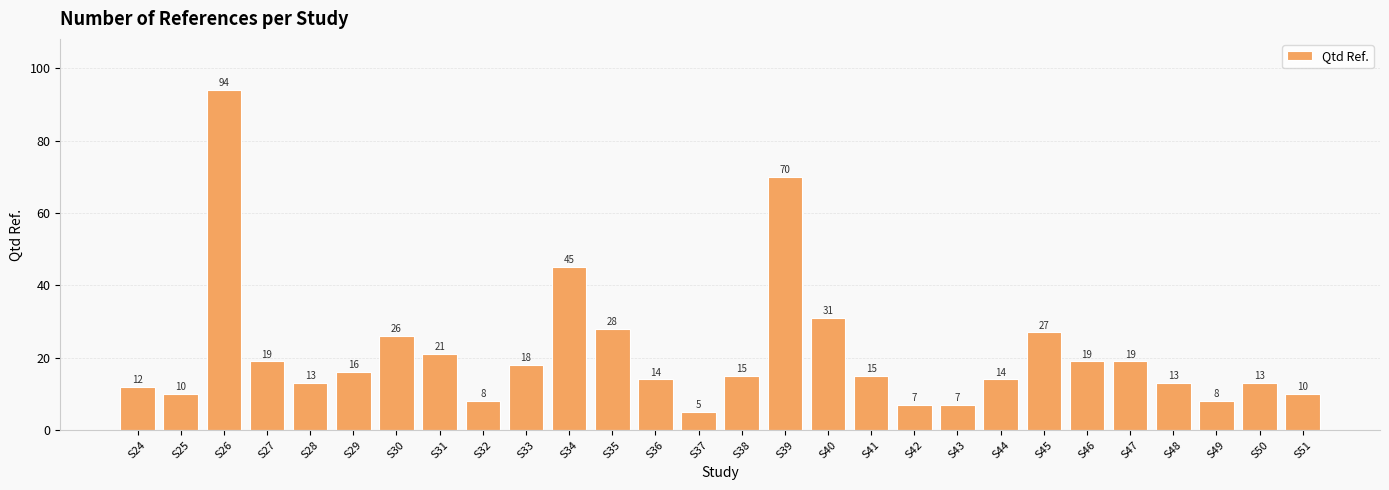

What is the value of the 6th bar from the left?

16